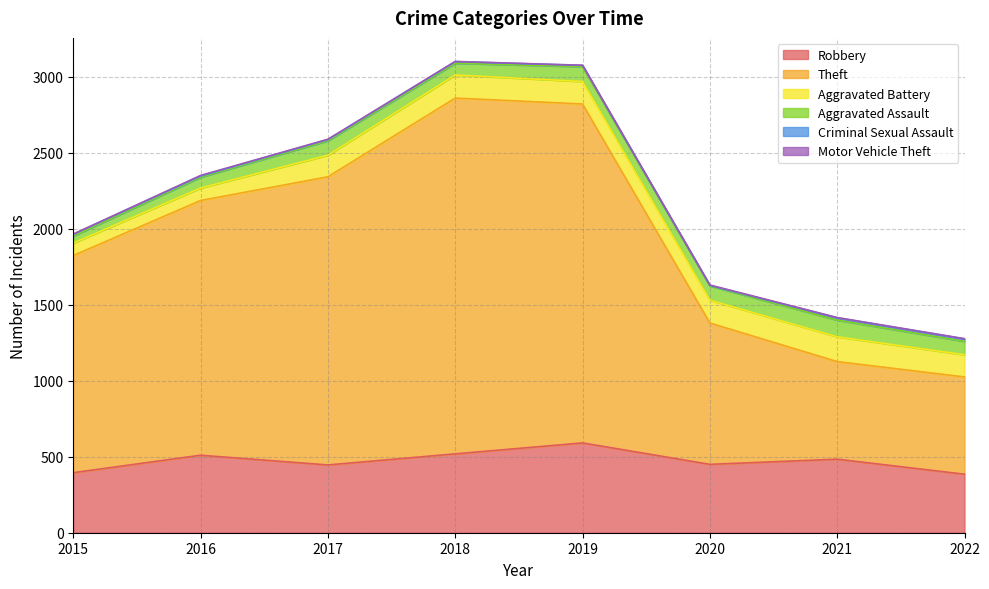

The Theft series shows 640 at 2022. True or false?

True